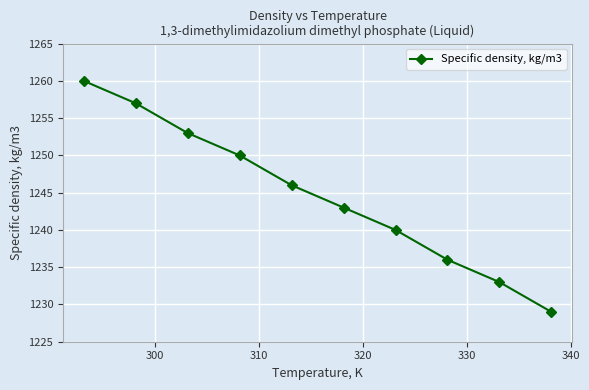

Does the chart display data point markers on the line(s)?

Yes